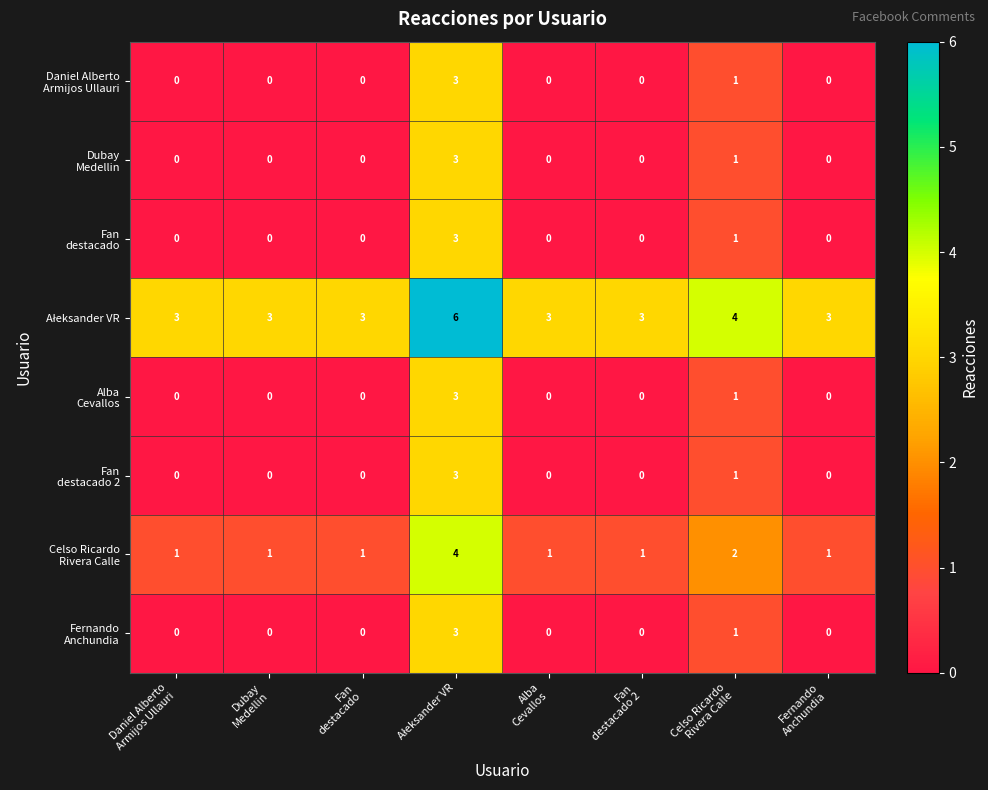

What is the maximum value shown in the chart?

6